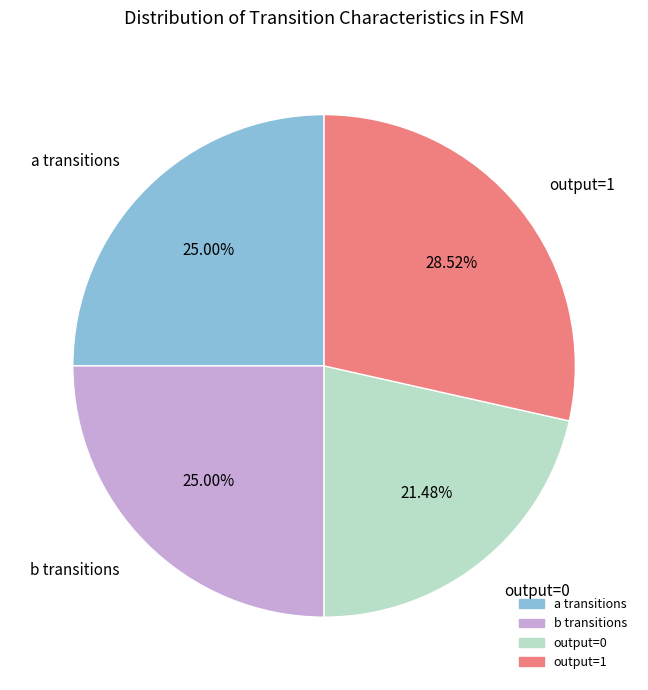

Do a transitions and output=0 together represent more than half of the pie?

No